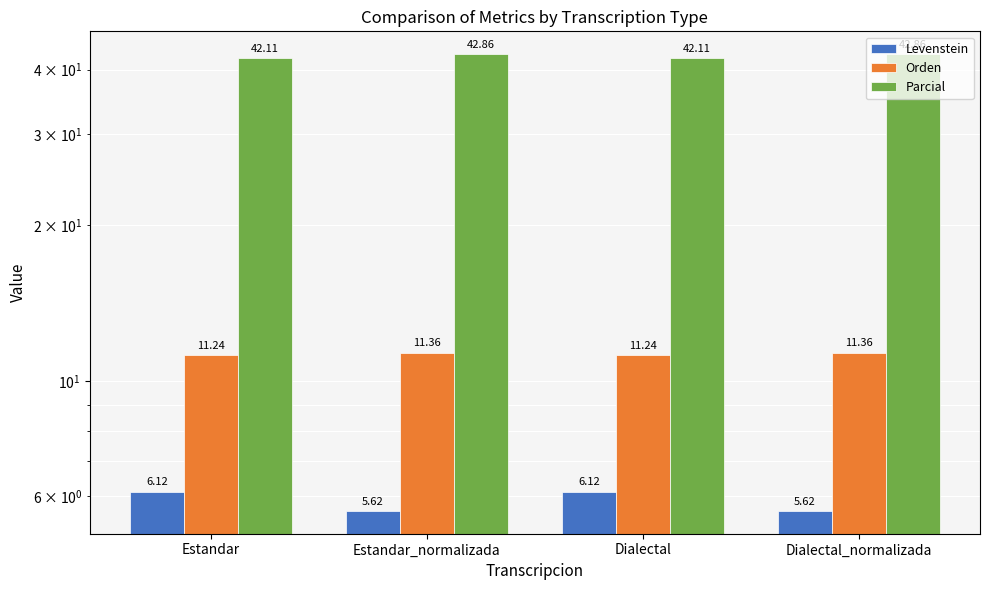

The Levenstein series shows 5.6 at Dialectal_normalizada. True or false?

True